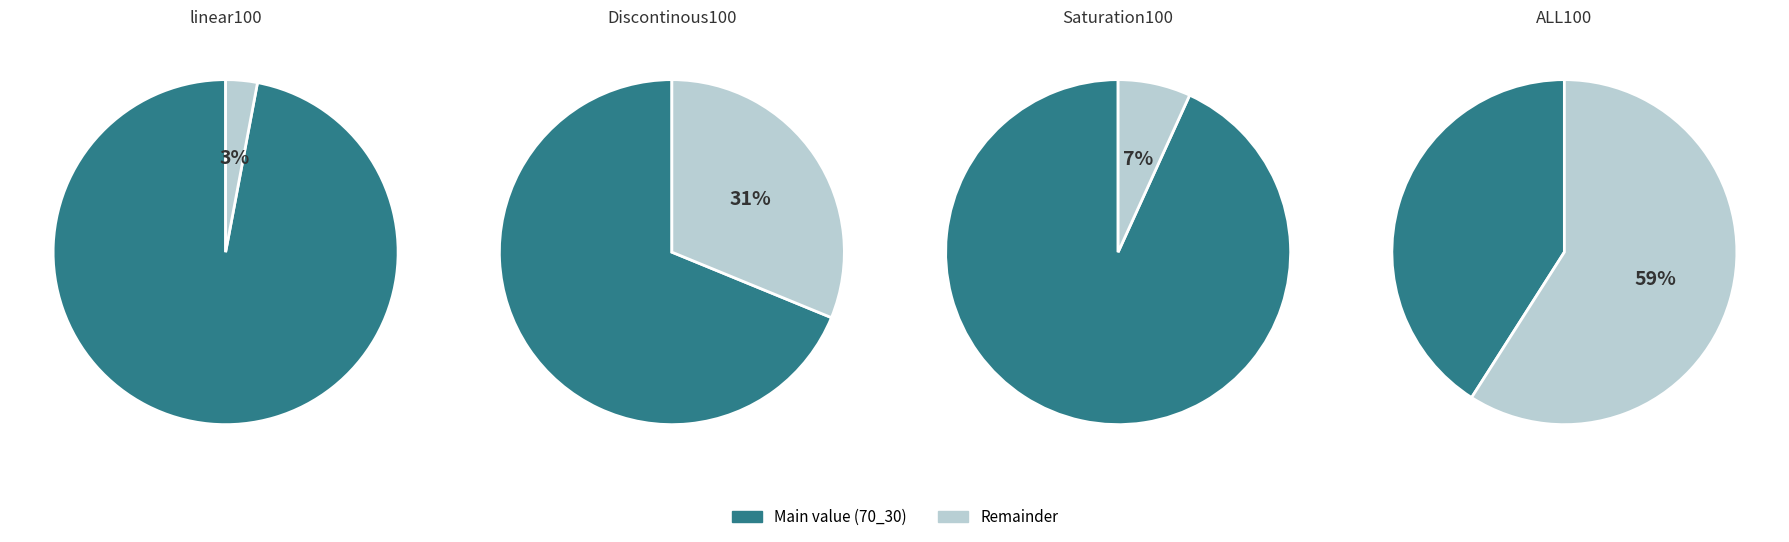

True or false: Saturation100 accounts for 1% of the total.

False